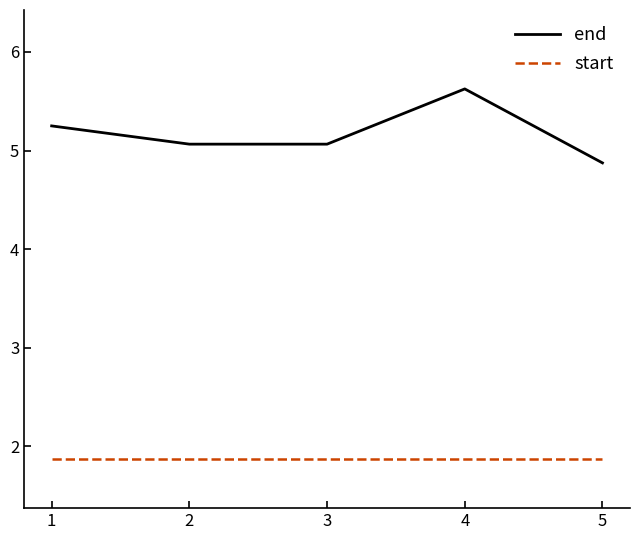

How many distinct data groups are displayed?

2